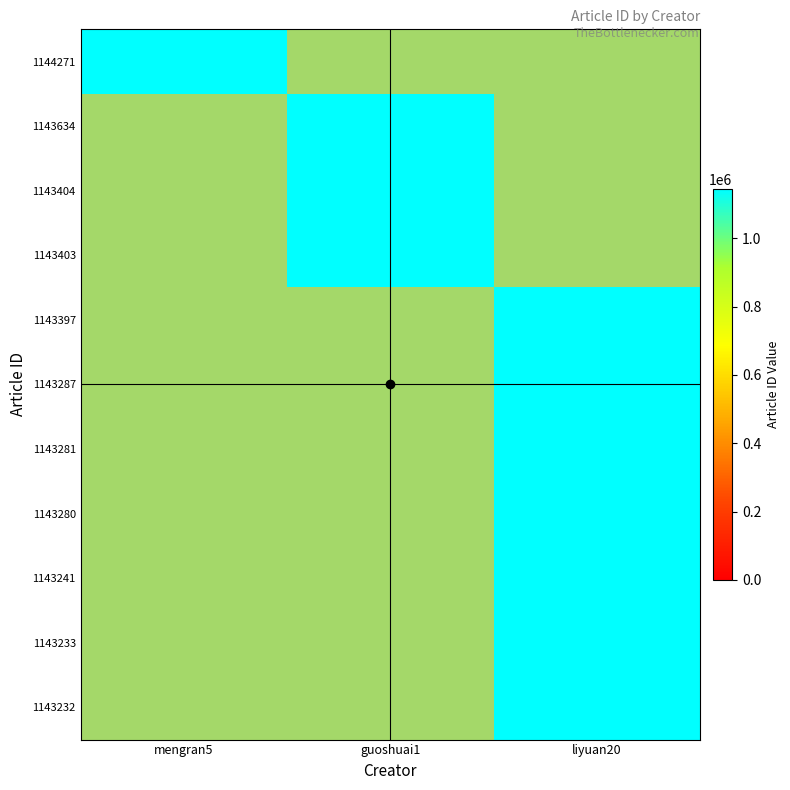

Is the value of 1143404 at guoshuai1 greater than the value of 1143634 at guoshuai1?

No